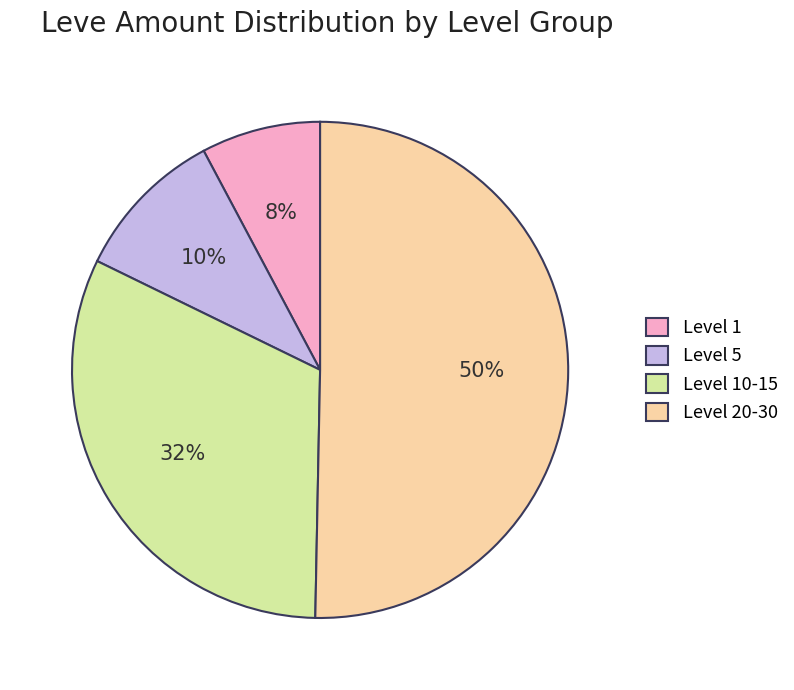

Is it true that Level 10-15 is 19% of the pie?

False